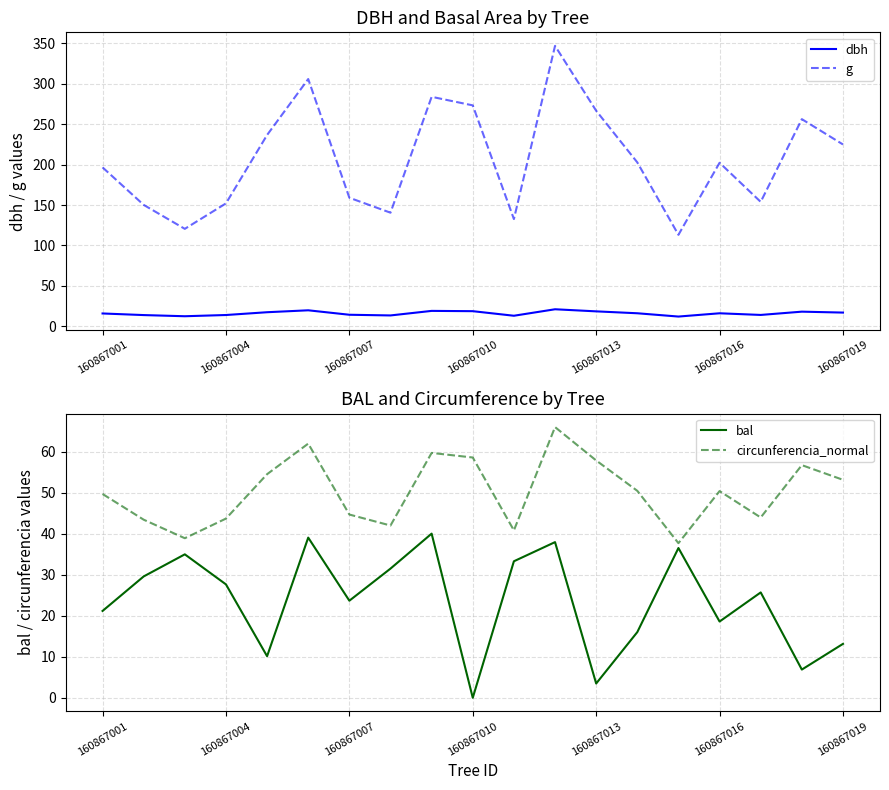

Is this an area chart (filled region under the line)?

No